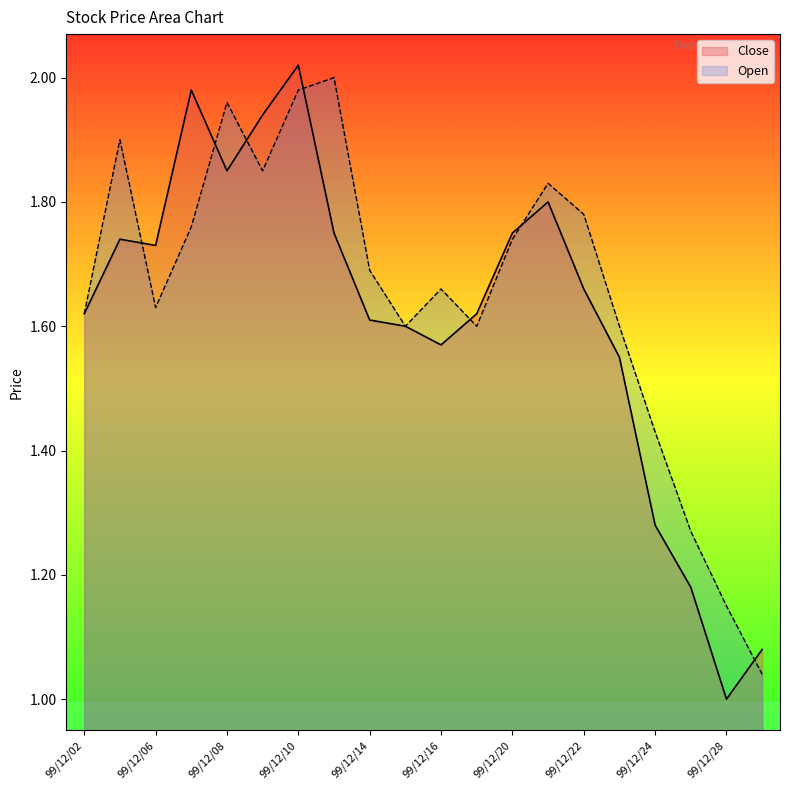

Which category has the lowest value across all series?

99/12/28